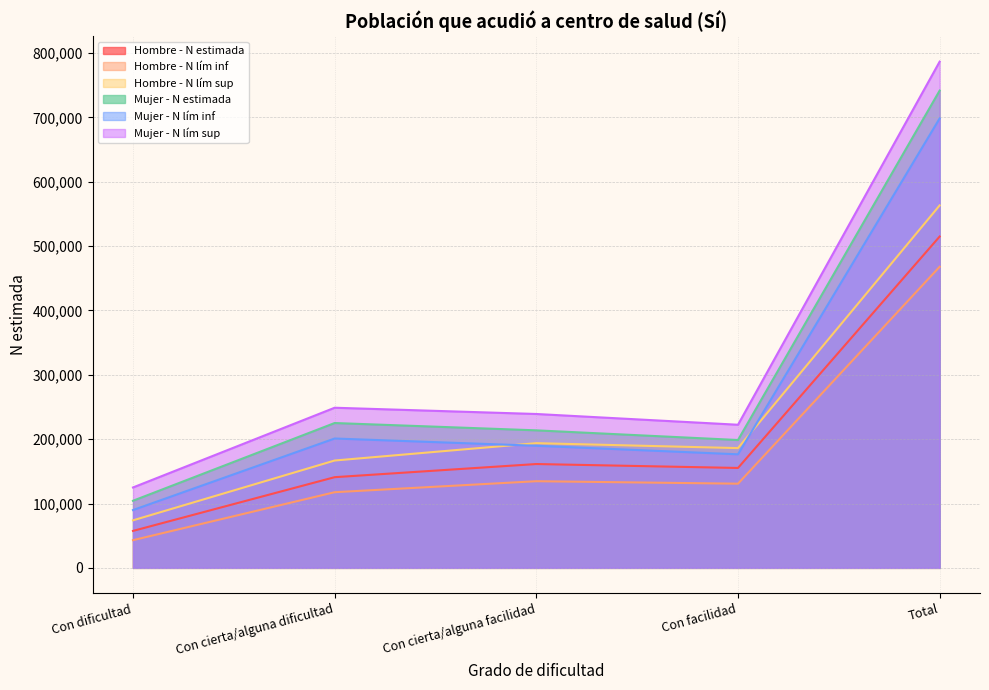

Which series has the largest total across all categories?

Mujer - N lím sup